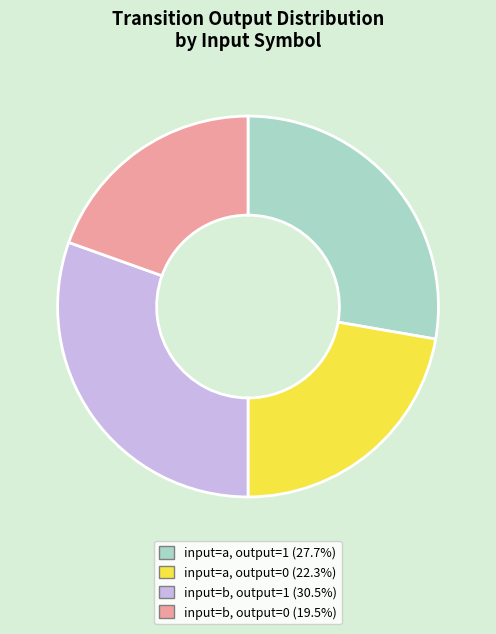

Approximately how many times larger is the value at input=b, output=0 (19.5%) compared to input=a, output=0 (22.3%)?

0.9